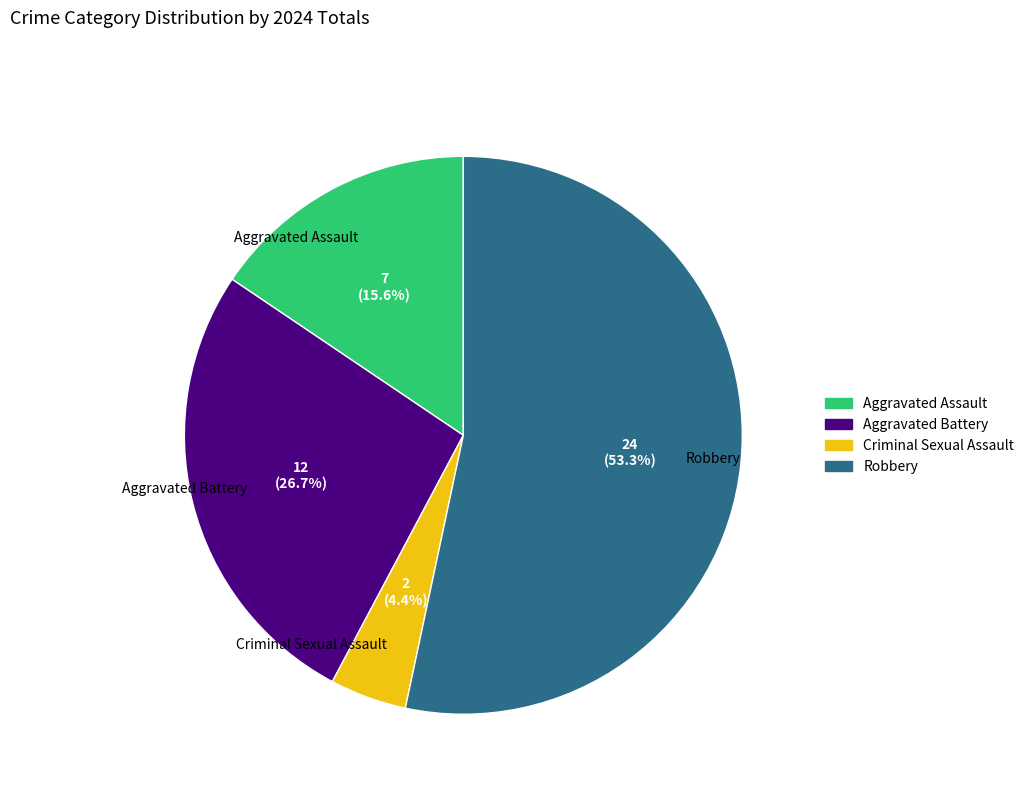

The Criminal Sexual Assault slice represents 4% of the pie. True or false?

True